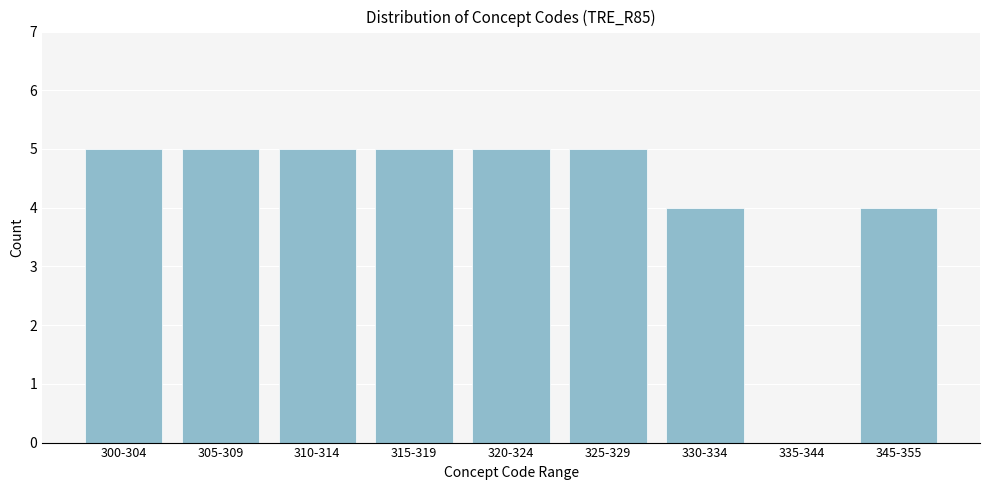

Reading right to left, what are all the values shown in this chart?

345-355=4	335-344=0	330-334=4	325-329=5	320-324=5	315-319=5	310-314=5	305-309=5	300-304=5